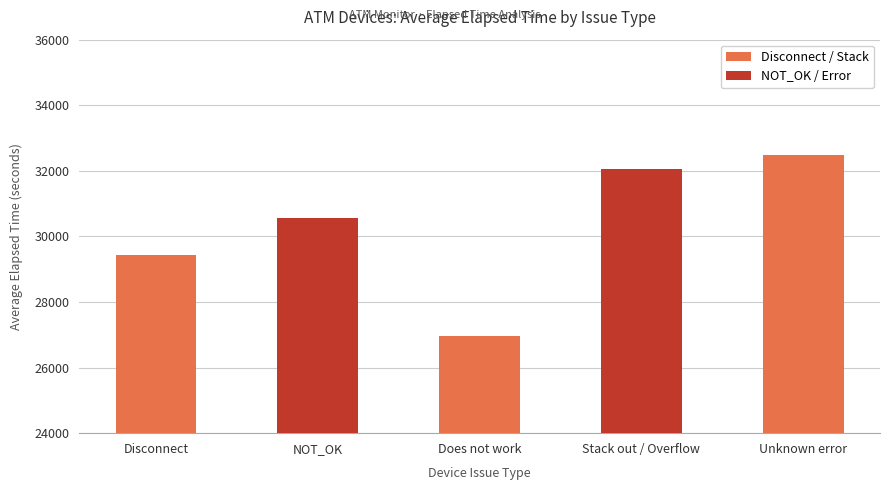

What is the average value?

30301